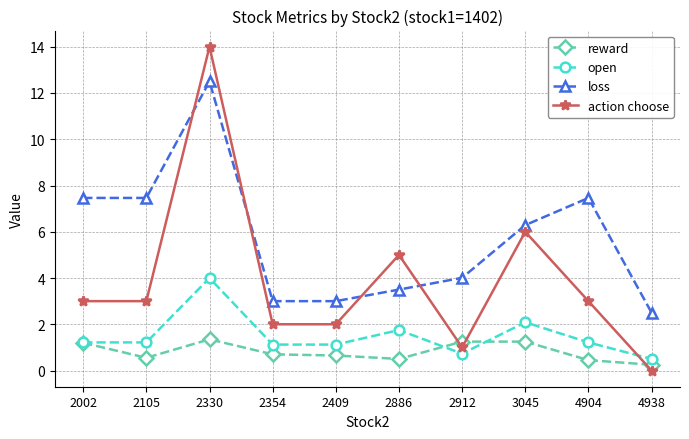

Which series has the largest range (max minus min)?

action choose